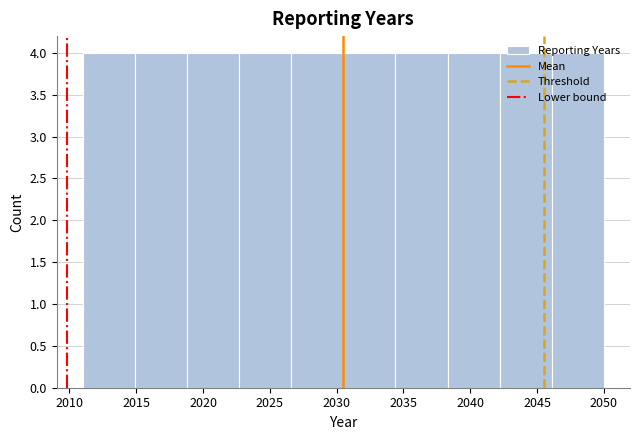

Reading left to right, list every bar in this chart as the range it spans on the x-axis followed by its height. Neither the bar edges nor the heights are printed on the chart, so give them approximately, as read against the axes.

2011.0 to 2014.9: 4
2014.9 to 2018.8: 4
2018.8 to 2022.7: 4
2022.7 to 2026.6: 4
2026.6 to 2030.5: 4
2030.5 to 2034.4: 4
2034.4 to 2038.3: 4
2038.3 to 2042.2: 4
2042.2 to 2046.1: 4
2046.1 to 2050.0: 4